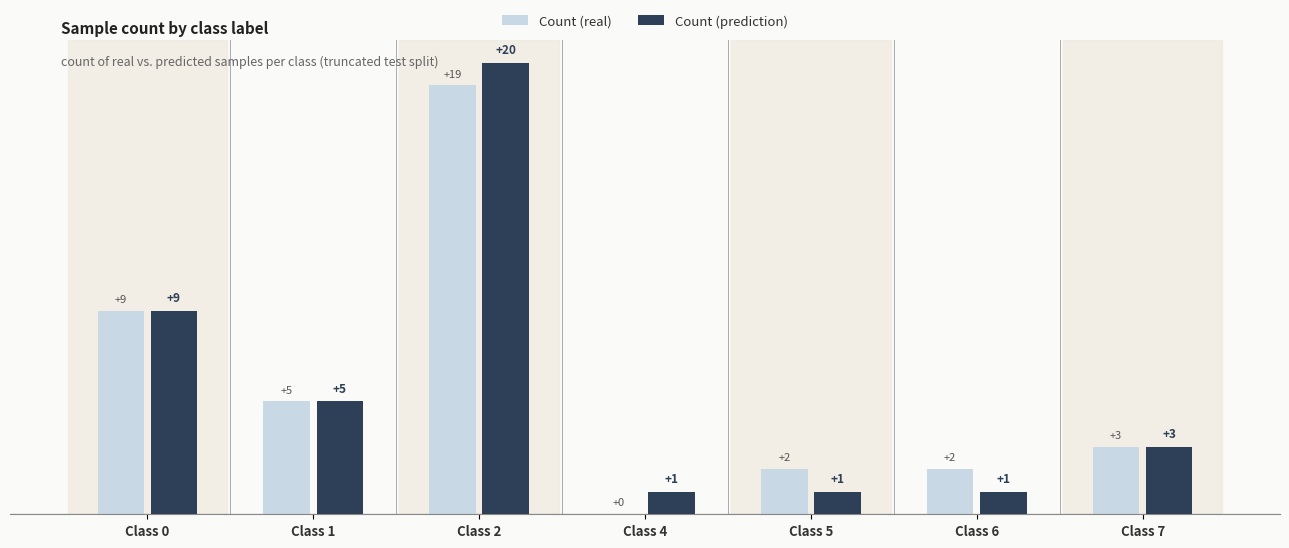

At which category is the sum across all series the highest?

Class 2